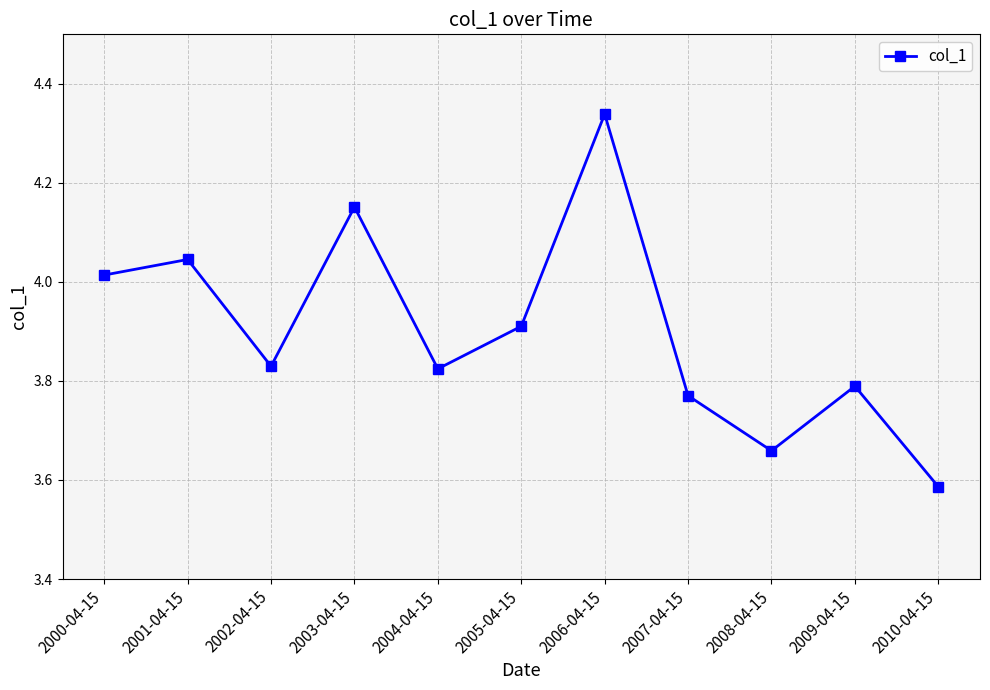

How many interior local peaks (higher than both neighbors) does the data have?

4